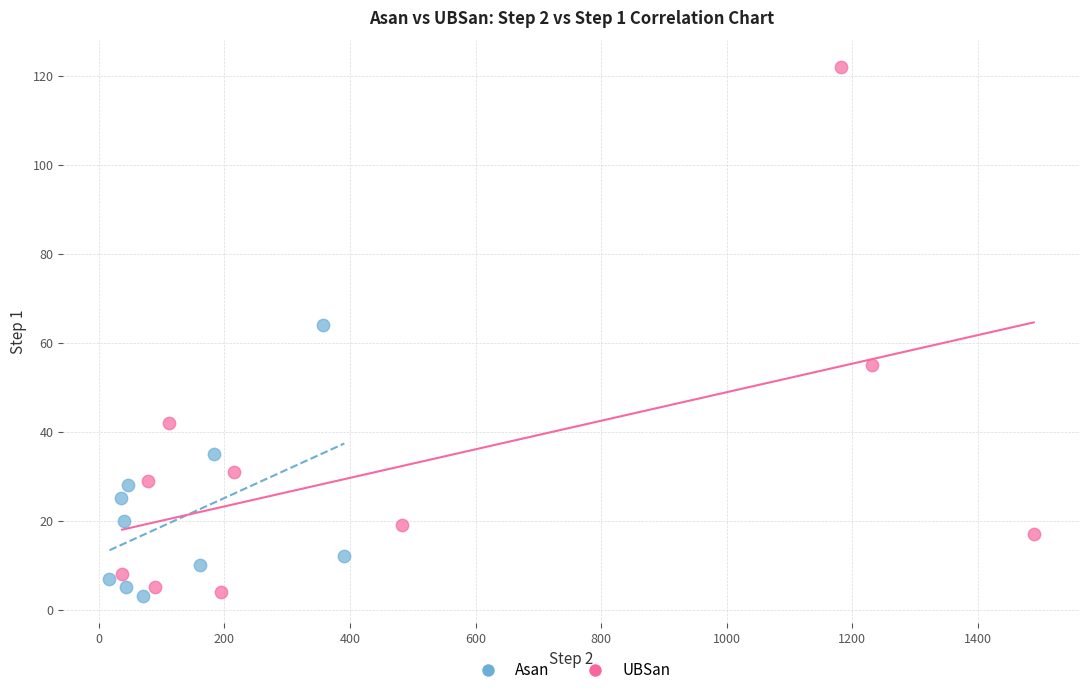

Which series contains the highest Y value?

UBSan